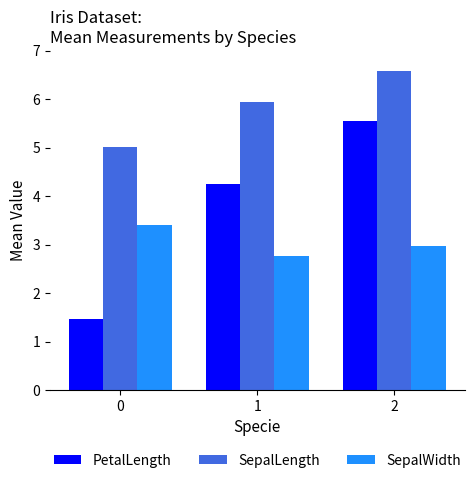

Between 0 and 2, which series saw the biggest shift?

PetalLength